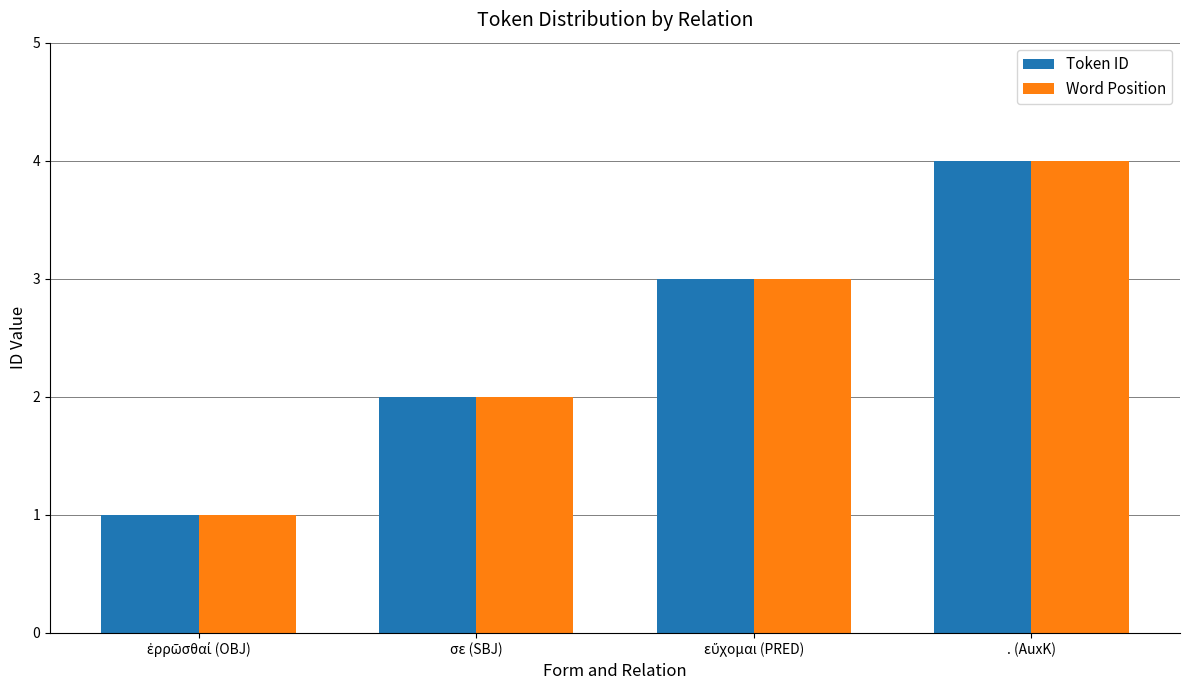

What is the maximum value shown in the chart?

4